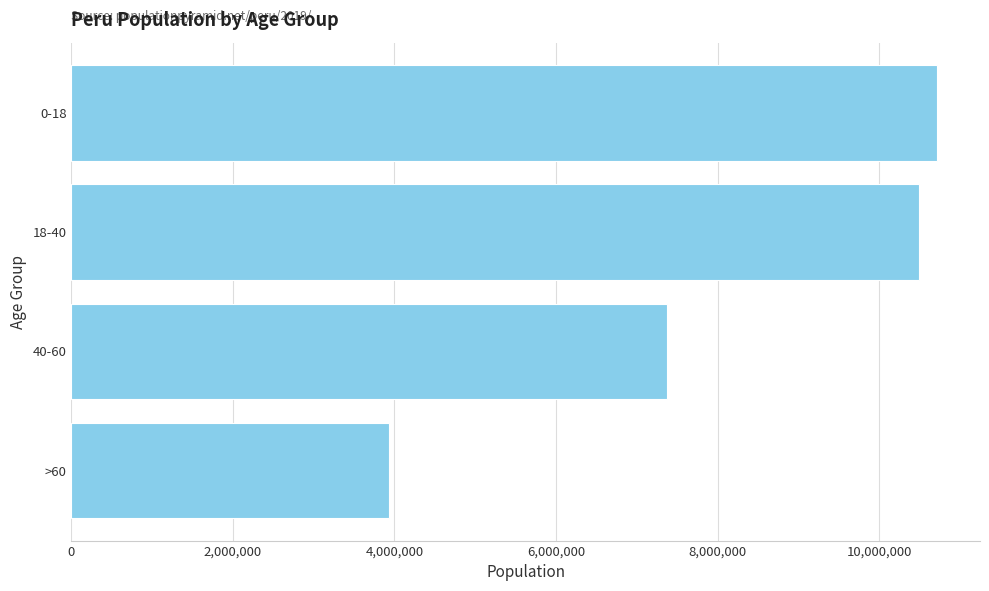

What is the difference between the maximum and second lowest values?

3337946